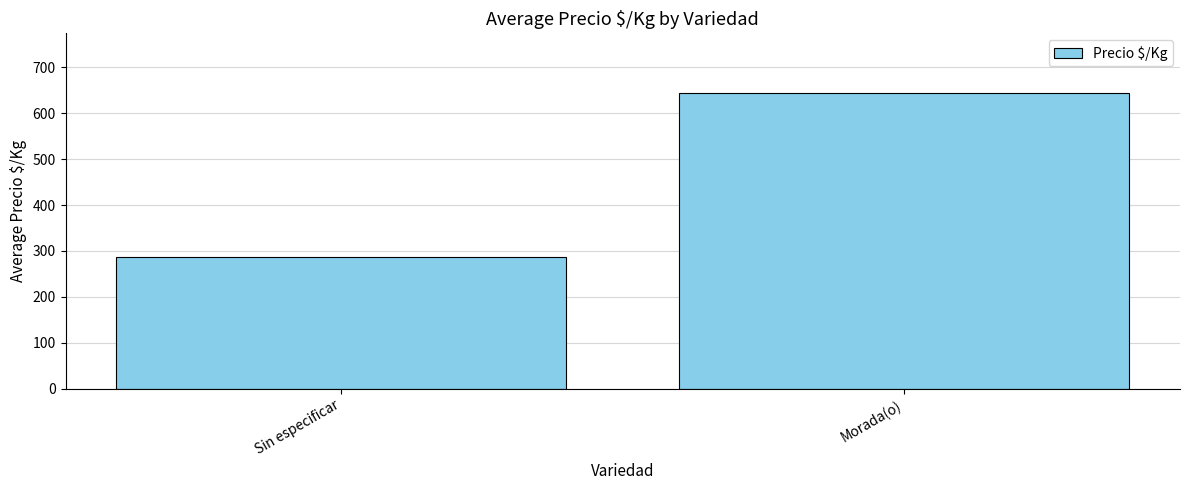

What position from the right is Morada(o)?

1